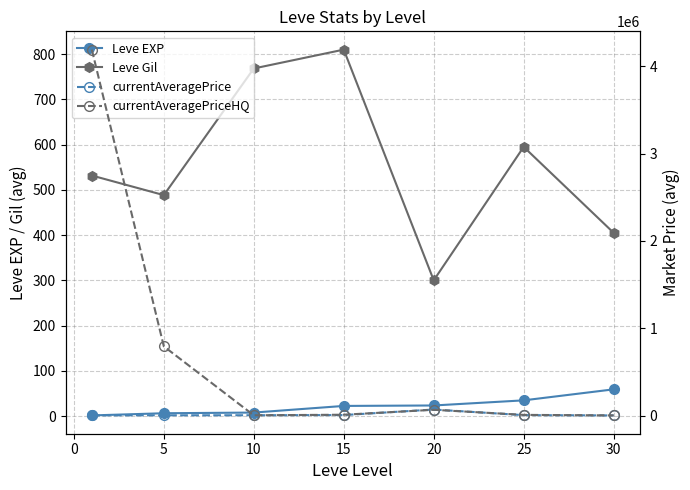

True or false: Leve Gil and Leve EXP intersect in this chart.

False